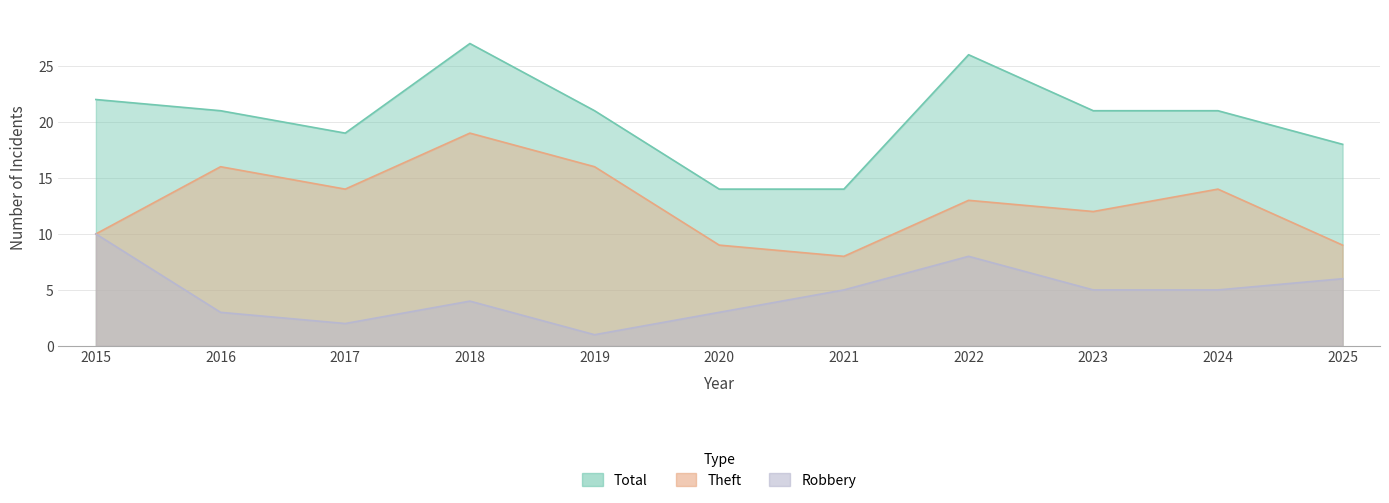

What is the maximum value for Robbery?

10